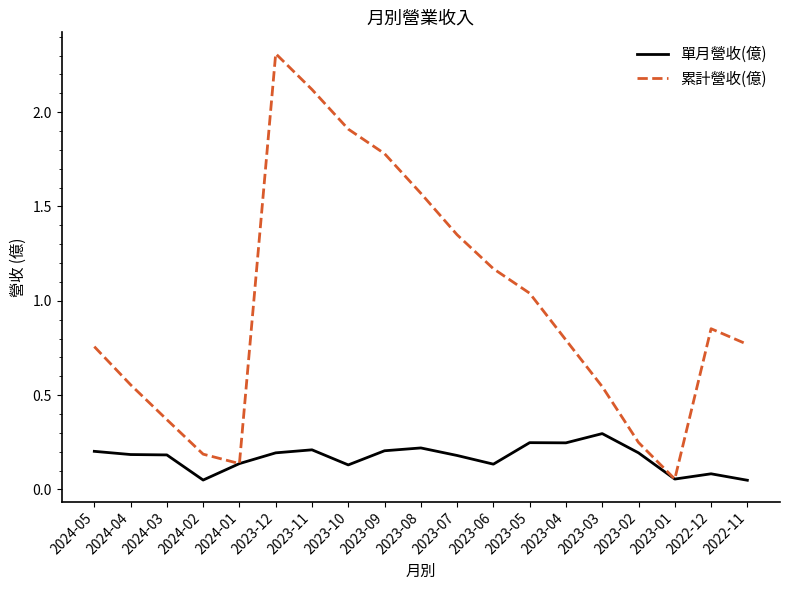

How many lines are shown in the chart?

2